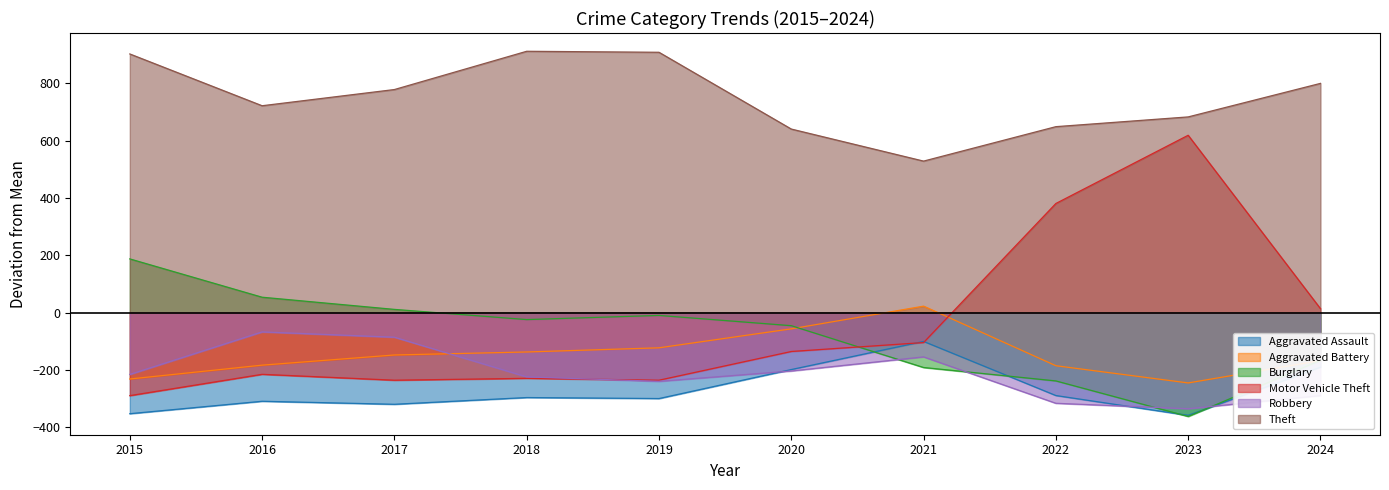

The value of Motor Vehicle Theft at 2020 is -192.3. True or false?

False